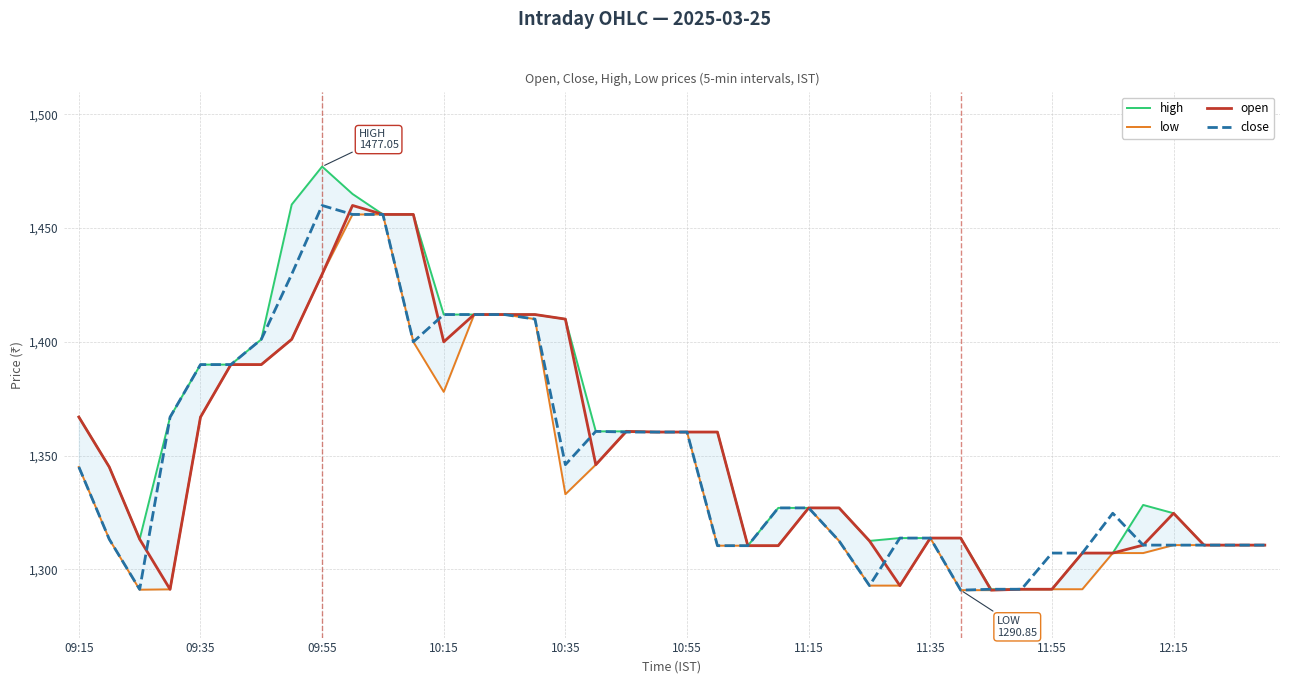

At how many categories does at least one series exceed 1469?

1